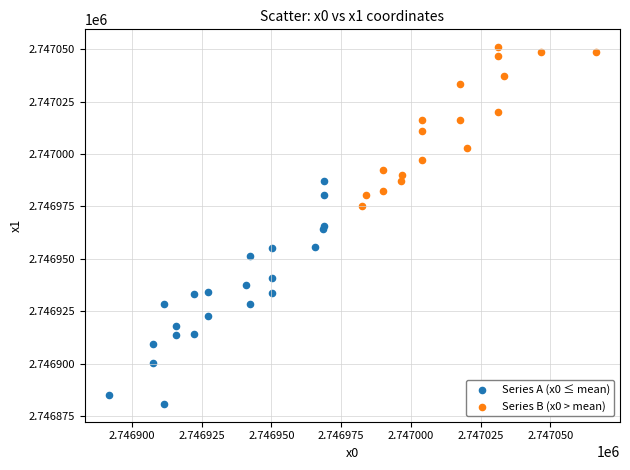

Which series reaches the minimum Y coordinate?

Series A (x0 ≤ mean)